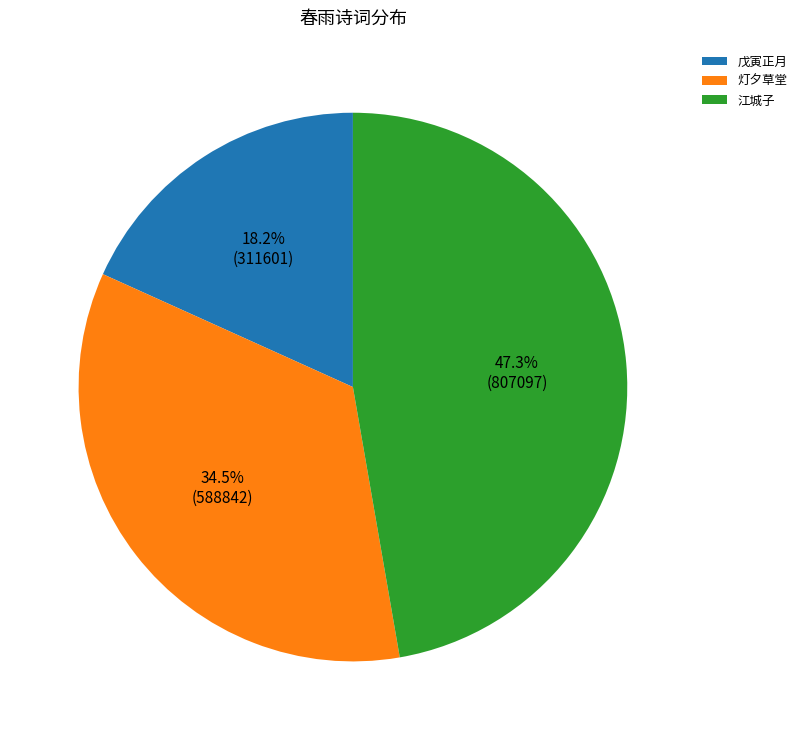

Which has a higher value, 戊寅正月 or 江城子?

江城子